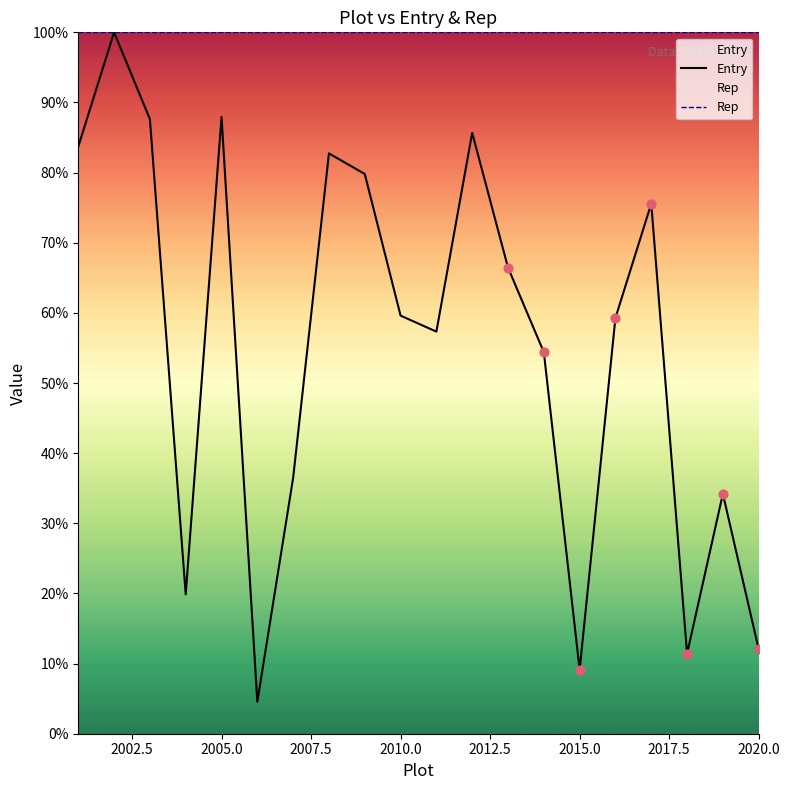

Which series has the largest total across all categories?

Rep